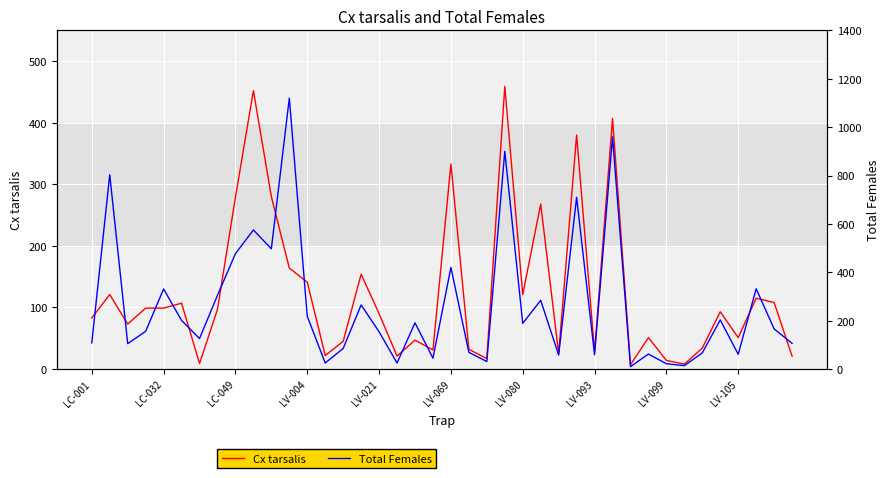

What is the difference between the second highest and second lowest values in the Cx tarsalis series?

444